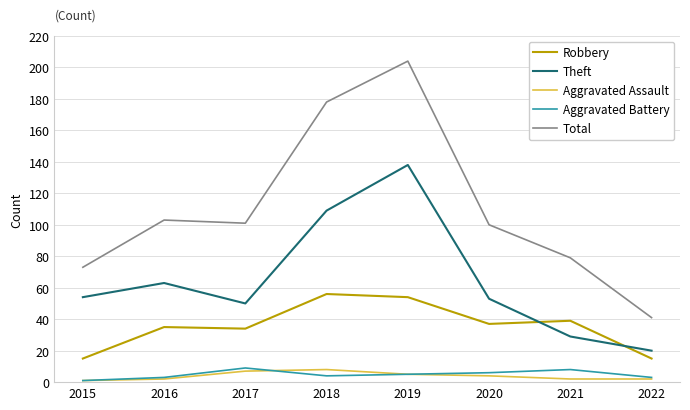

Where does the Total series first go above 101?

2016